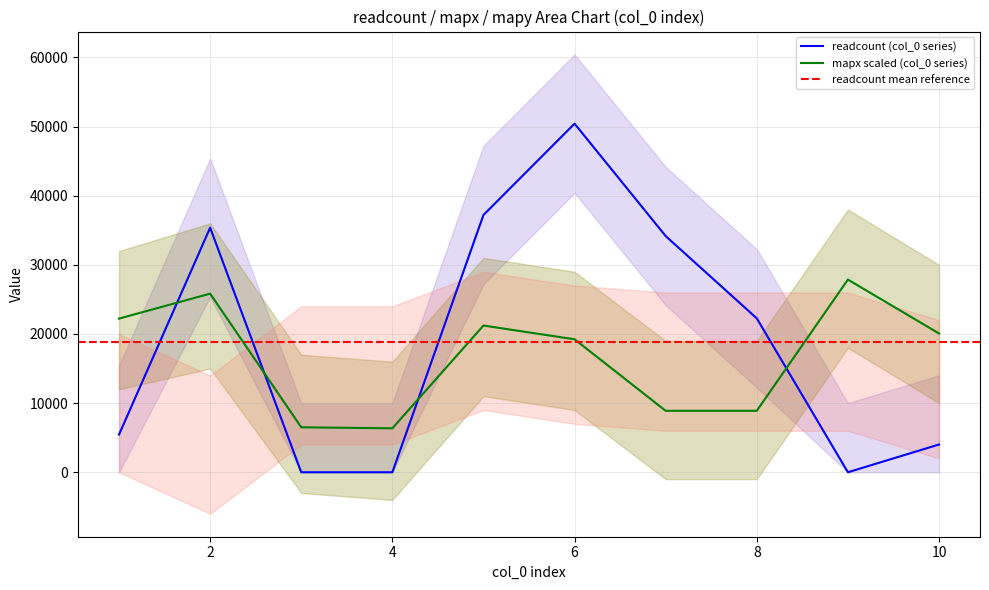

How many data points in mapx are above 20075?

5